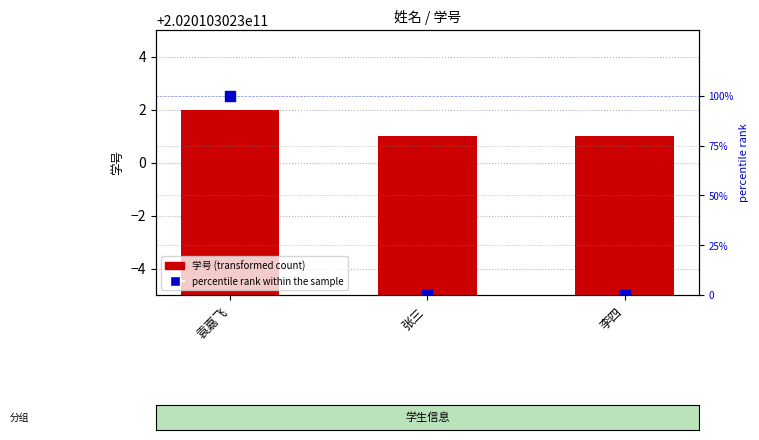

What is the total value across all series at 袁嘉飞?

202010302402